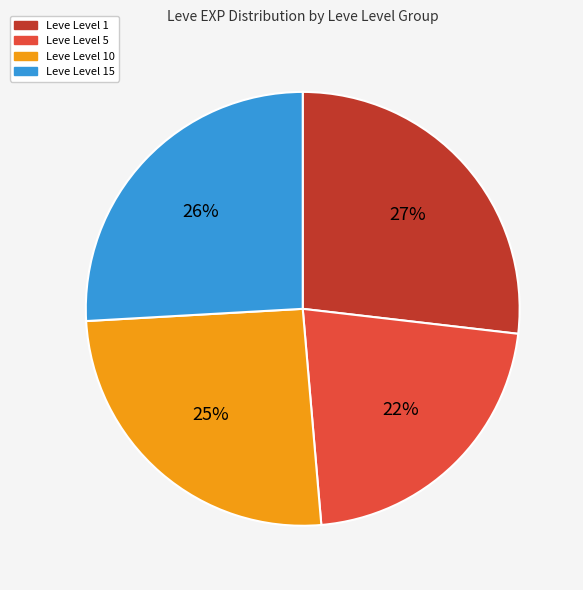

To the nearest percent, what is the difference between the largest and smallest slice percentages?

5%